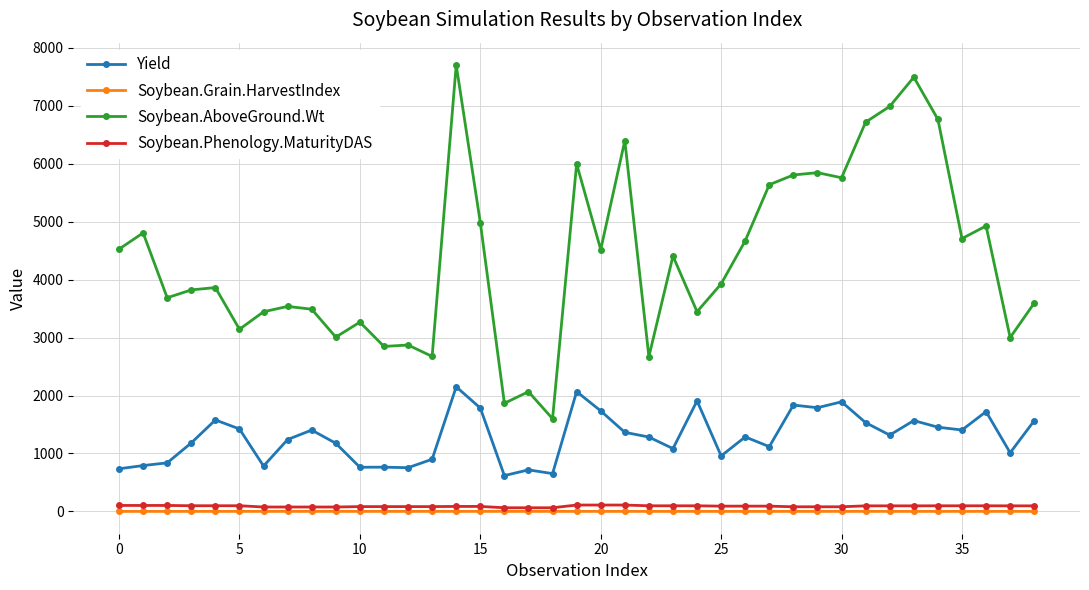

How many lines are shown in the chart?

4